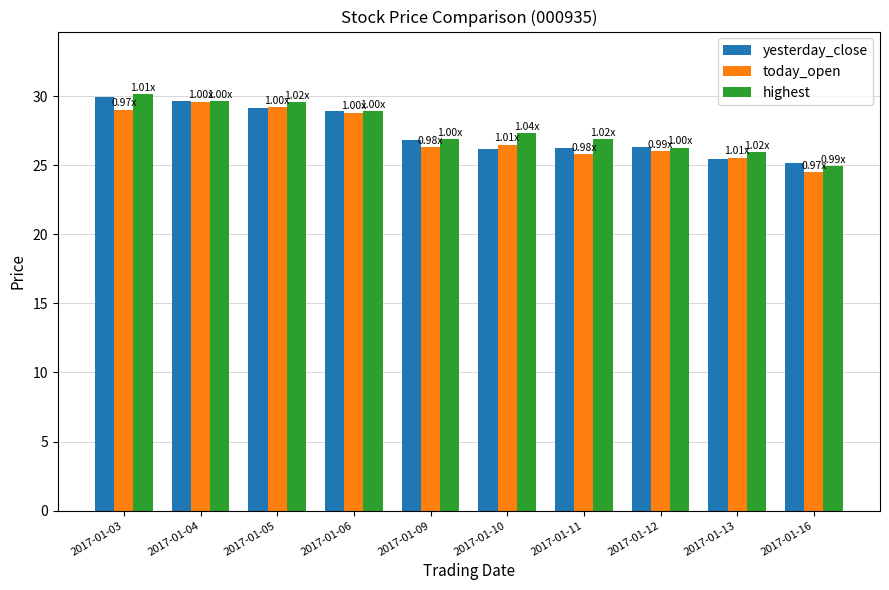

Which category has the highest value in the yesterday_close series?

2017-01-03